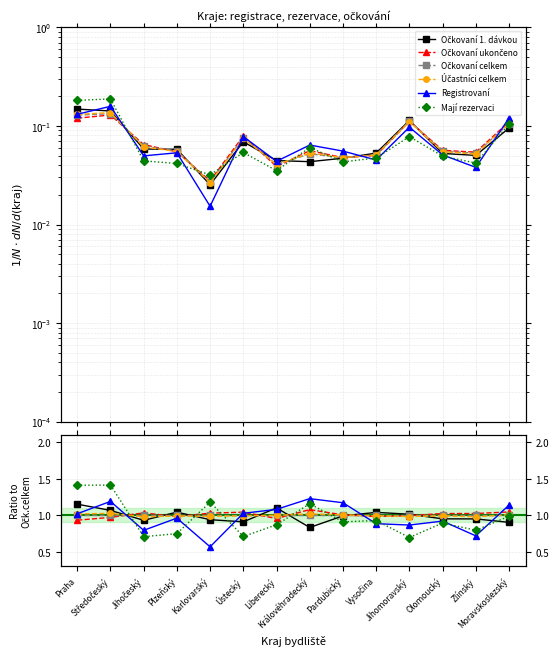

Which has a higher value, Plzeňský or Moravskoslezský?

Plzeňský